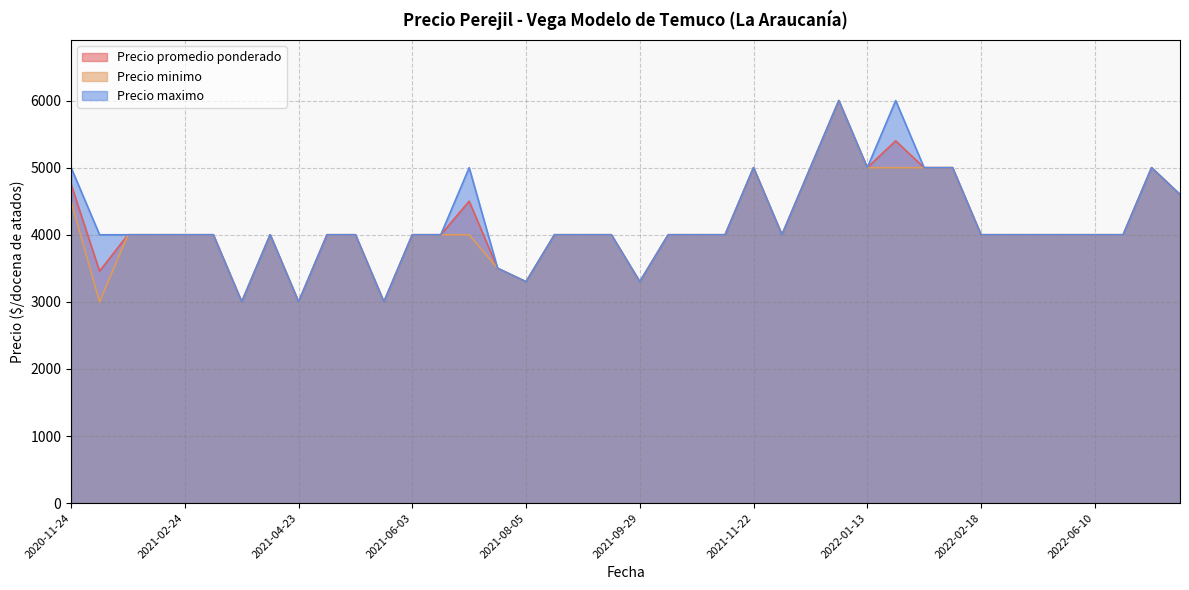

Which series has the largest total across all categories?

Precio maximo